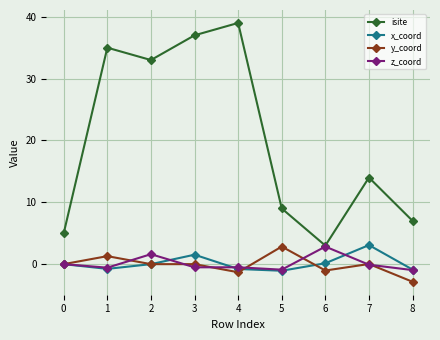

True or false: x_coord has a value of -0.9 at 8.

True